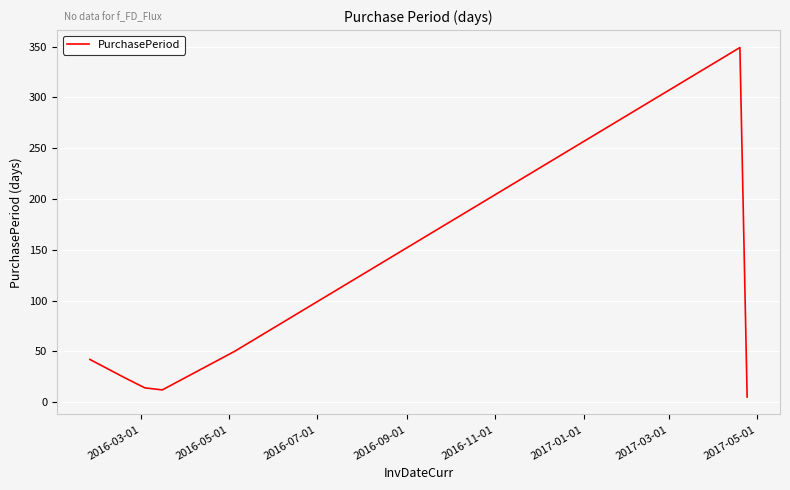

What is the maximum value shown in the chart?

349